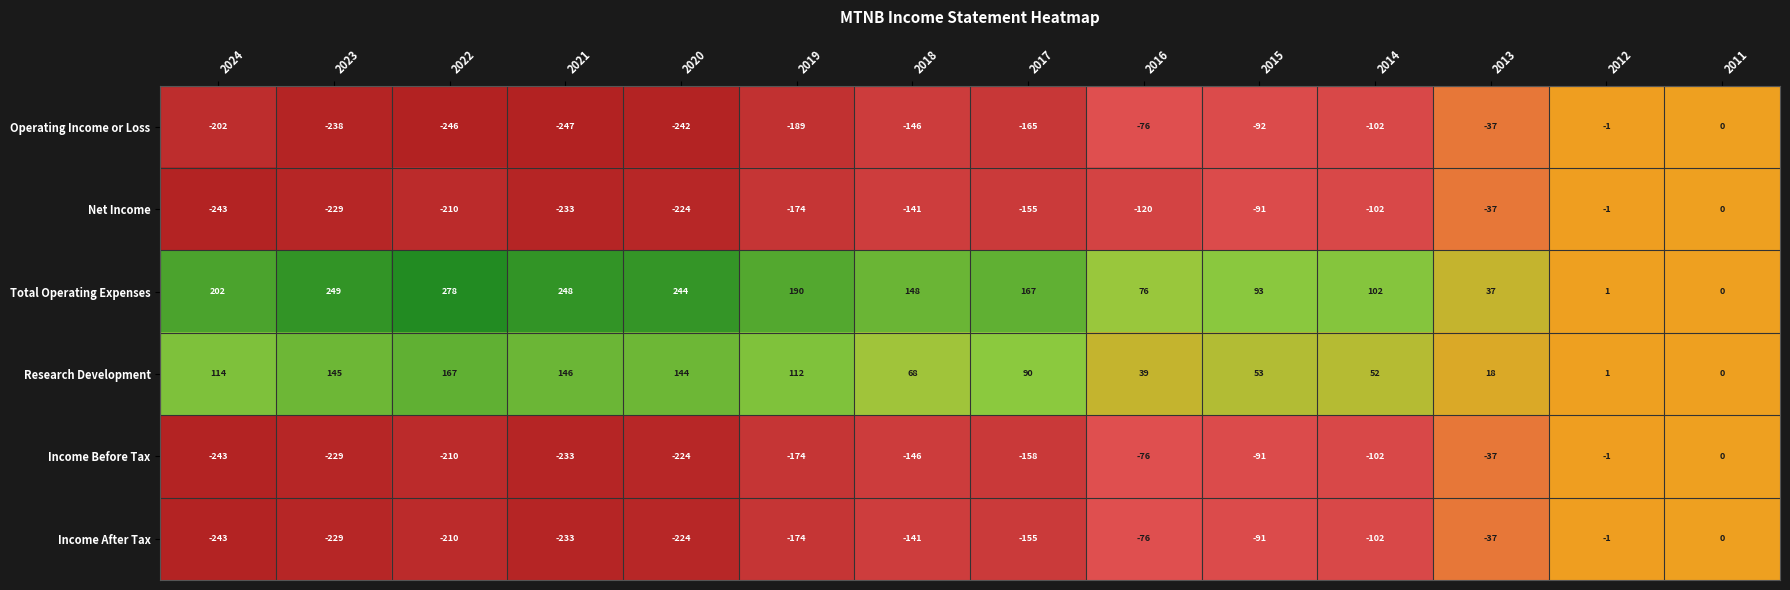

What is the difference between the Income After Tax values at 2018 and 2024?

102